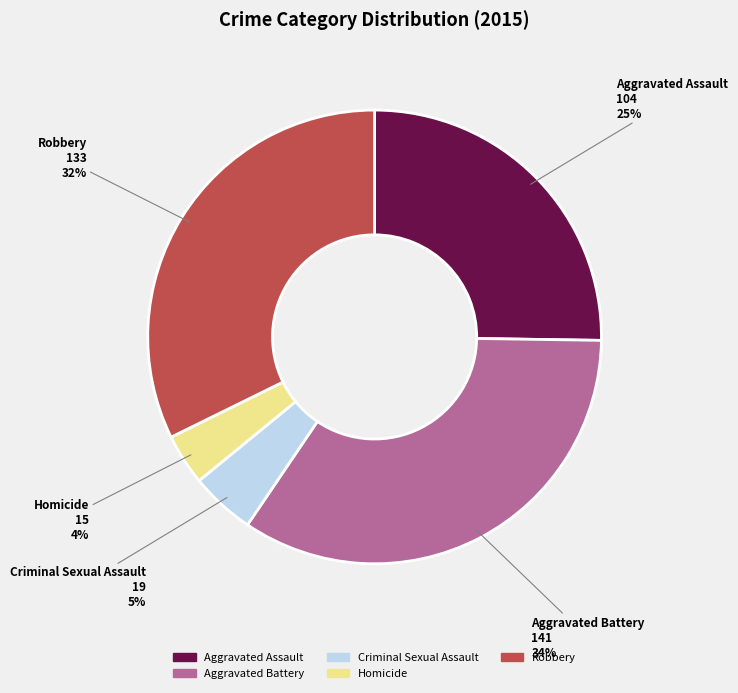

Does any single category account for the majority?

No